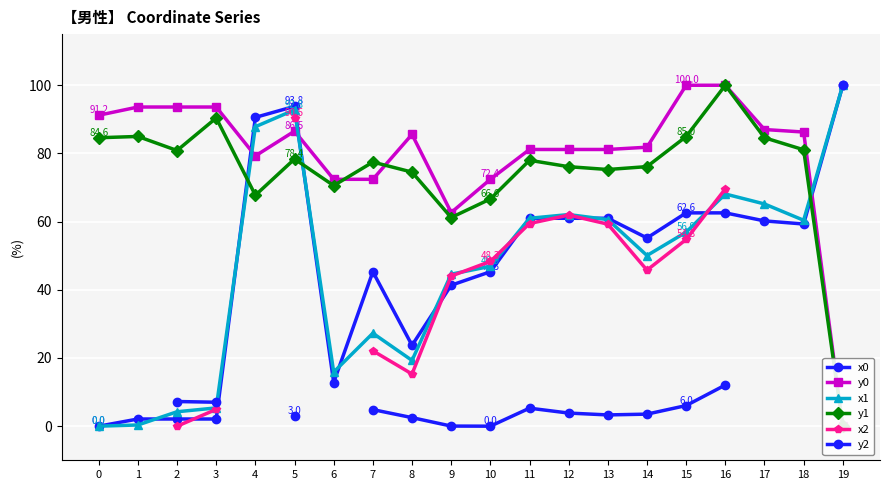

The y2 series shows nan at 18. True or false?

False